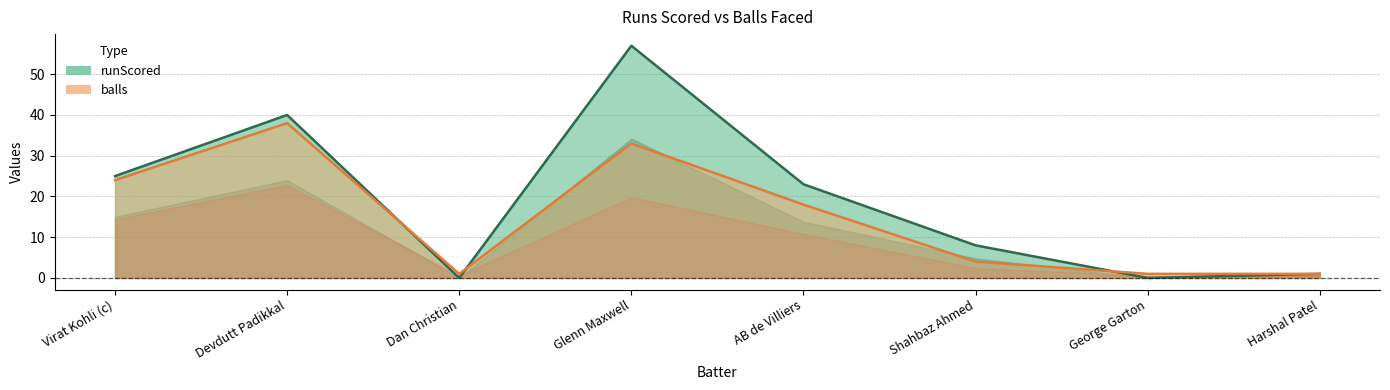

What is the minimum value for balls?

1